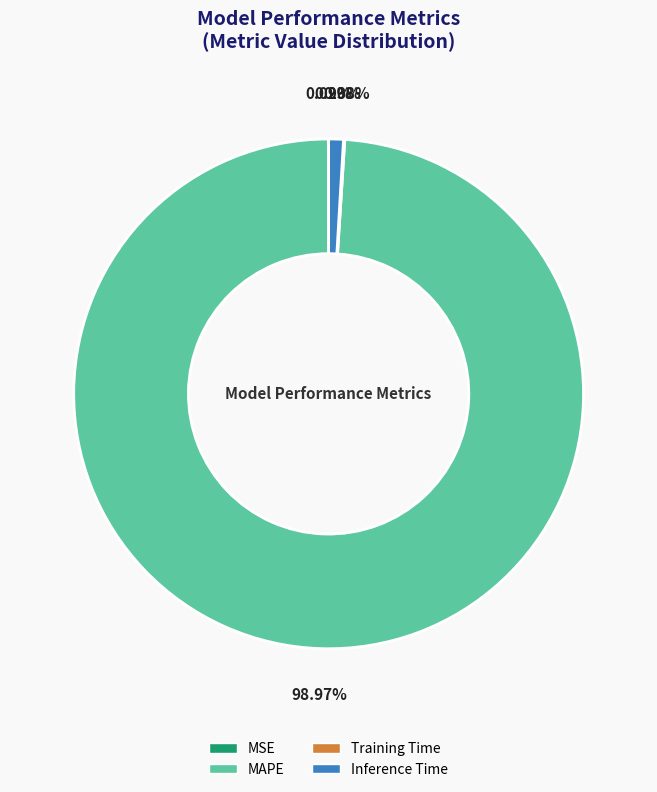

Does any single category account for the majority?

Yes